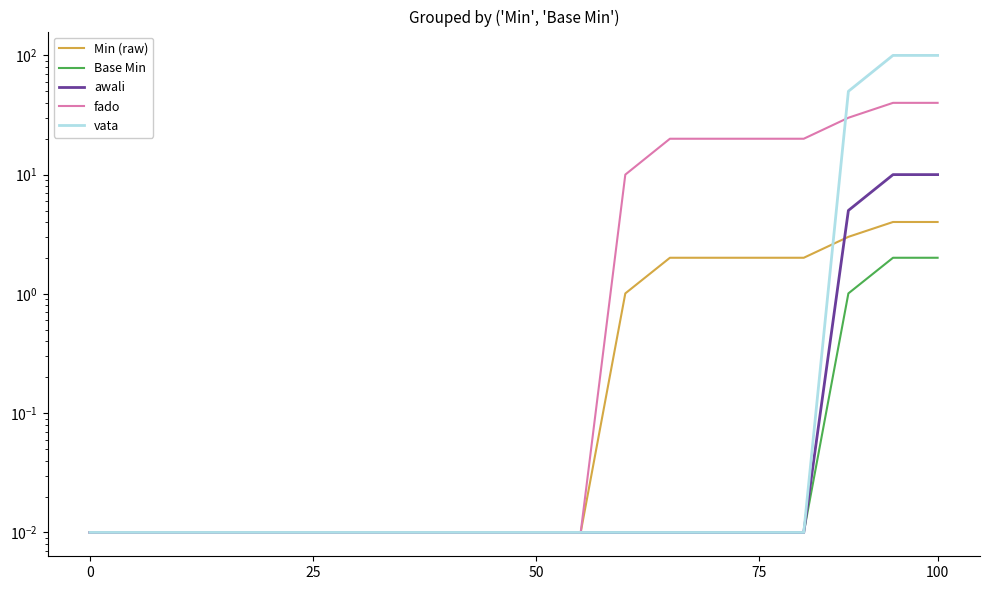

Which series changed the most between 5 and 16?

fado